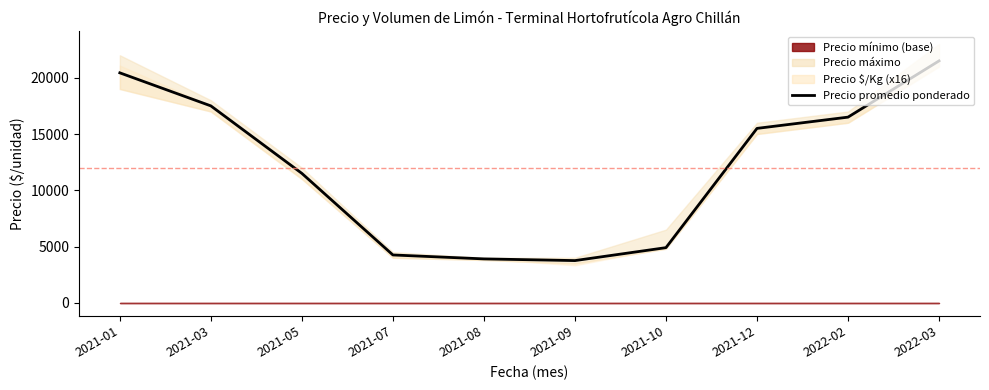

Does the chart display data point markers on the line(s)?

No